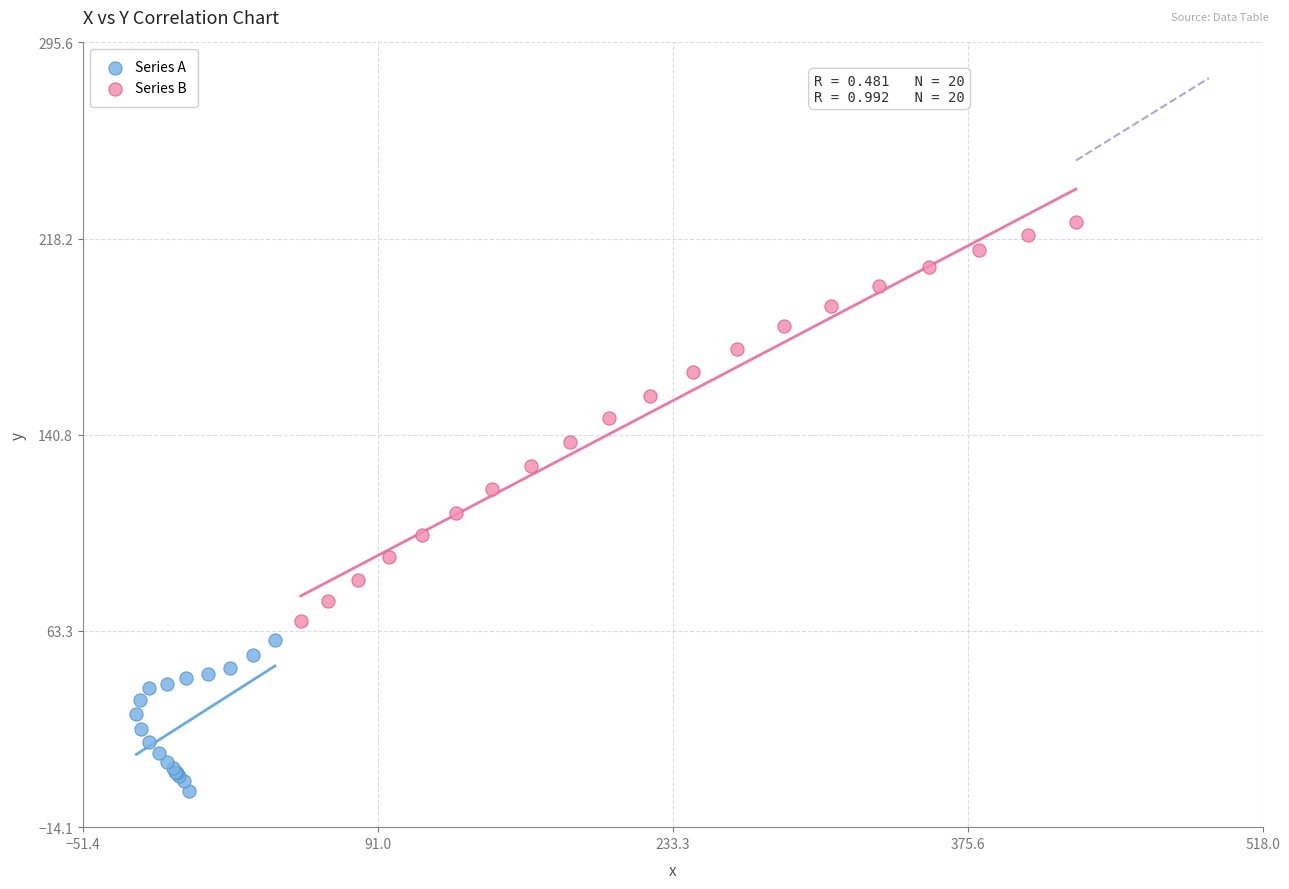

Which series has the largest Y range (max minus min)?

Series B